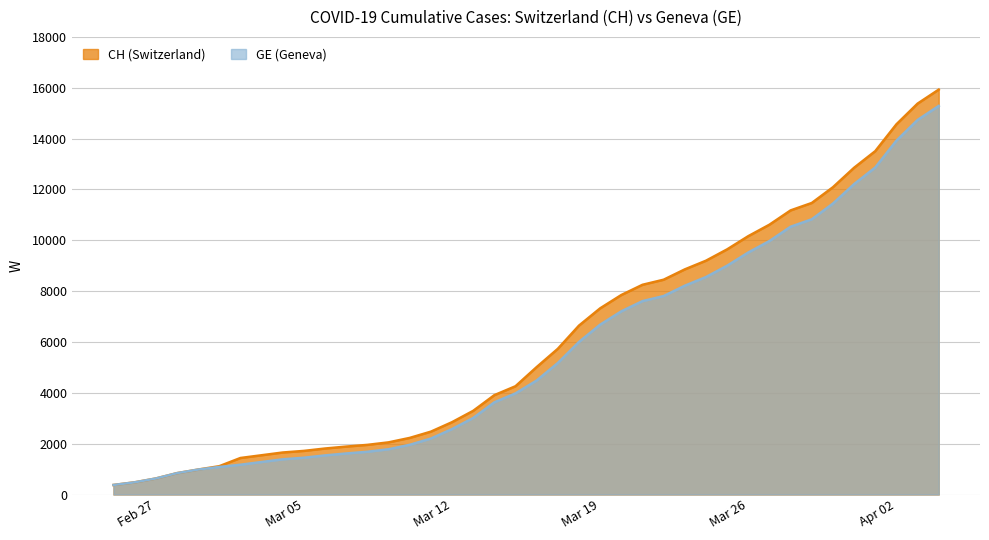

What is the maximum value shown in the chart?

15926